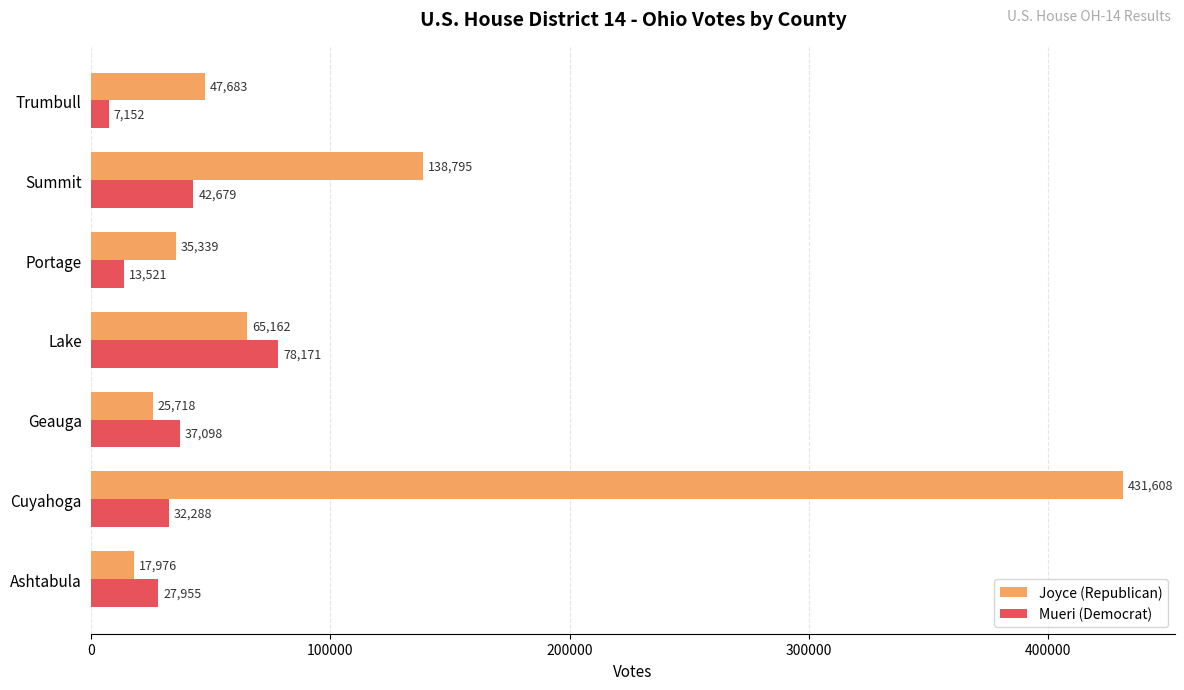

The value of Mueri (Democrat) at Trumbull is 7152. True or false?

True